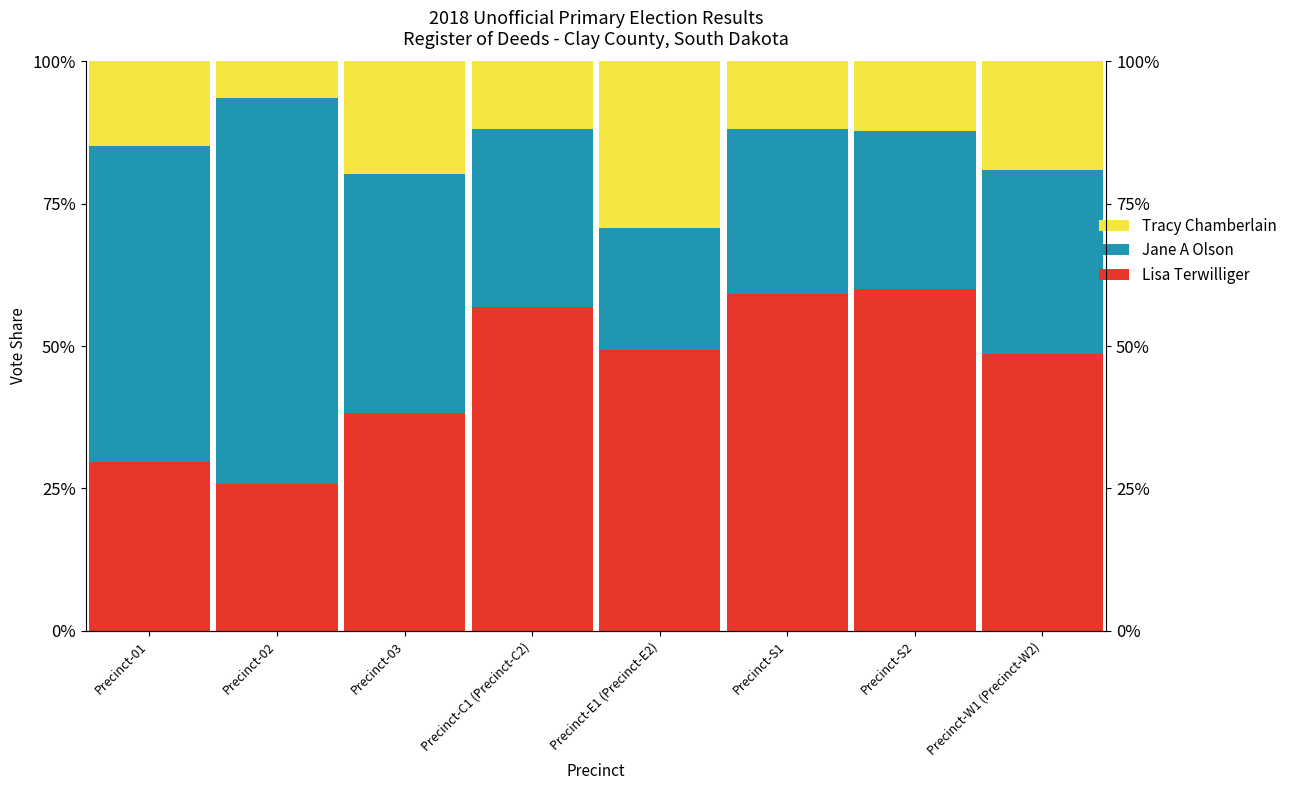

What is the label of the 4th bar from the left?

Precinct-C1 (Precinct-C2)